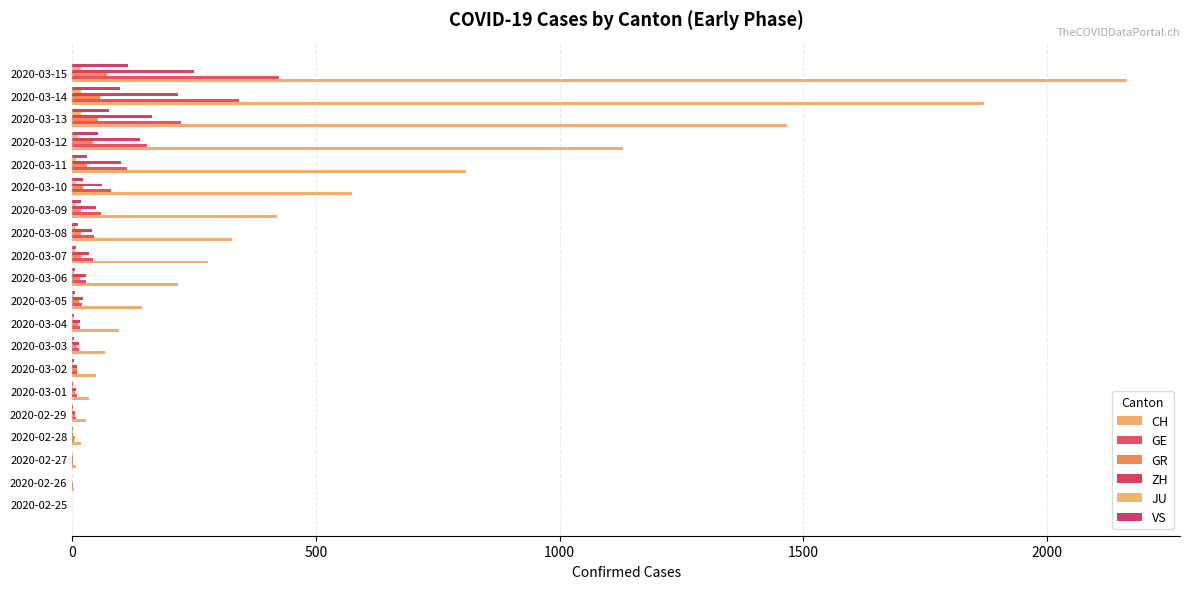

What is the difference between the second highest and second lowest values in the GE series?

342